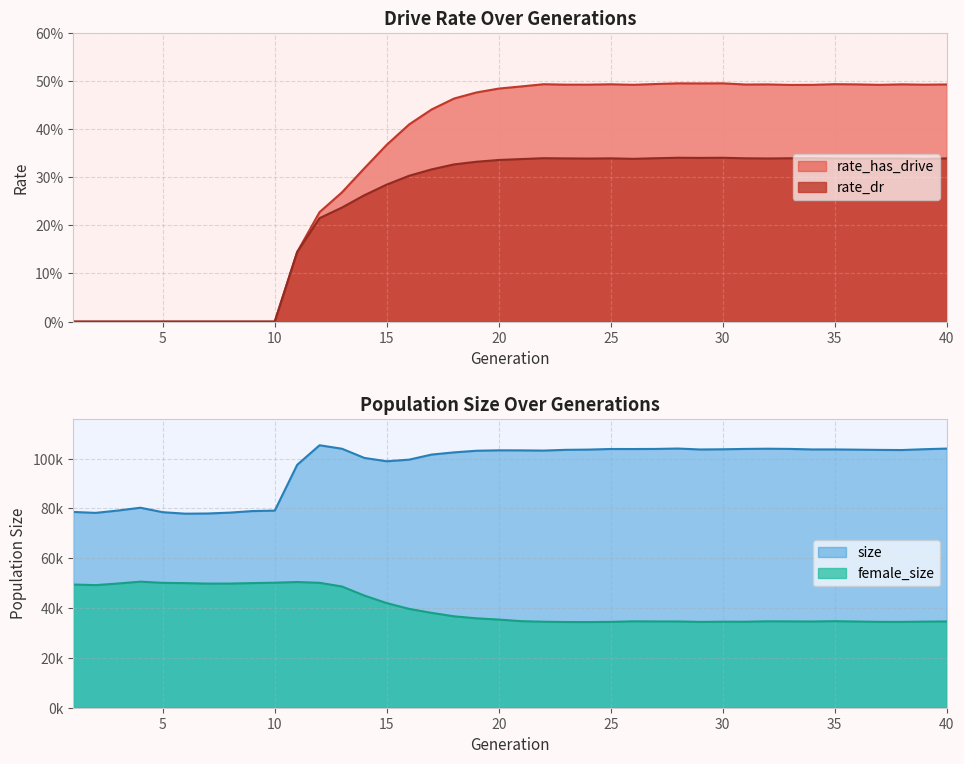

What is the difference between the maximum and minimum values in the rate_dr series?

0.3